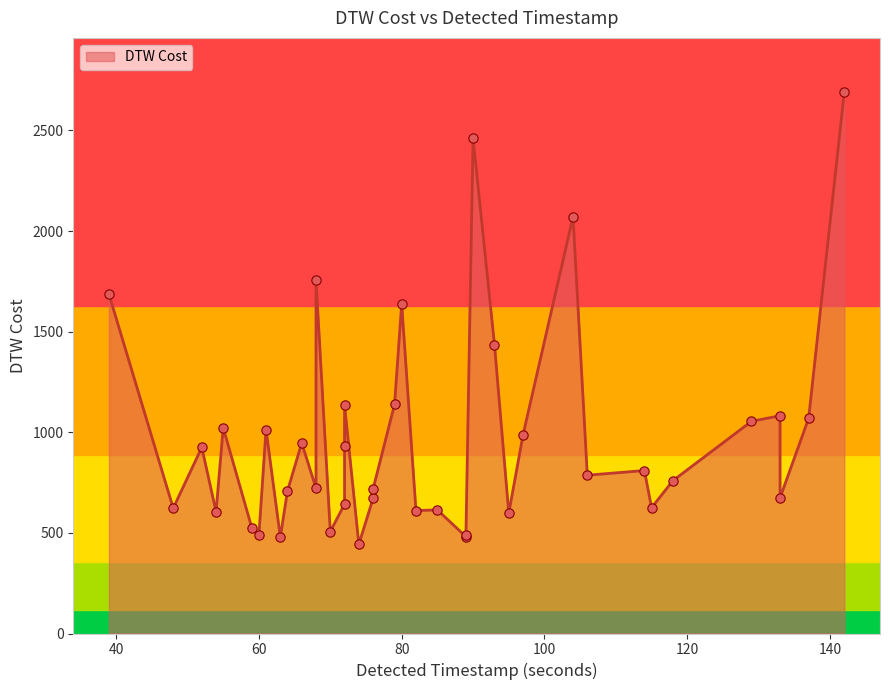

Between 23 and 18, which is larger?

23